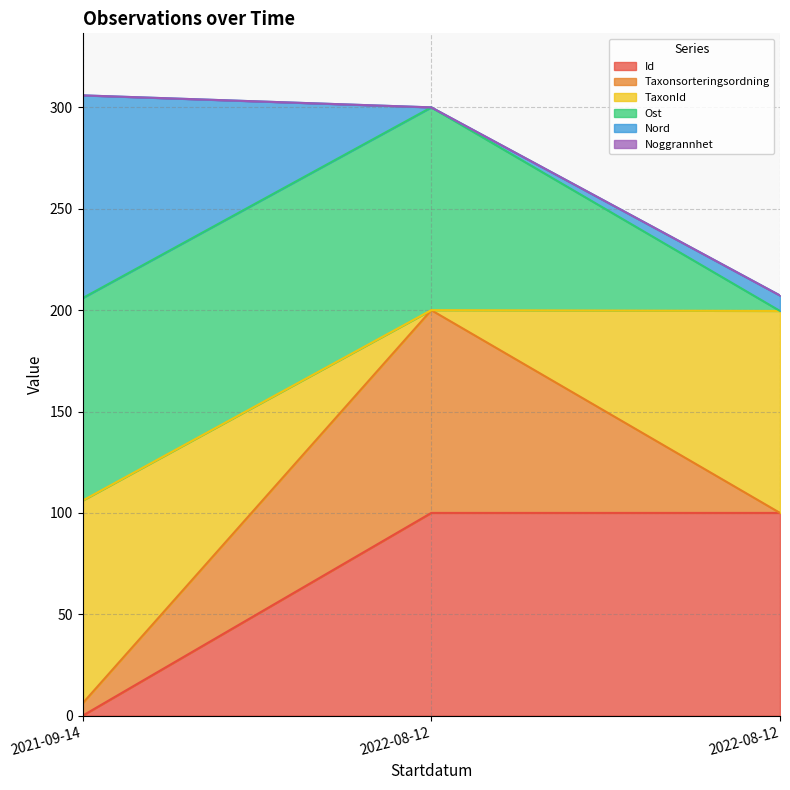

Is it true that Ost equals 351.7 at 2022-08-12?

False